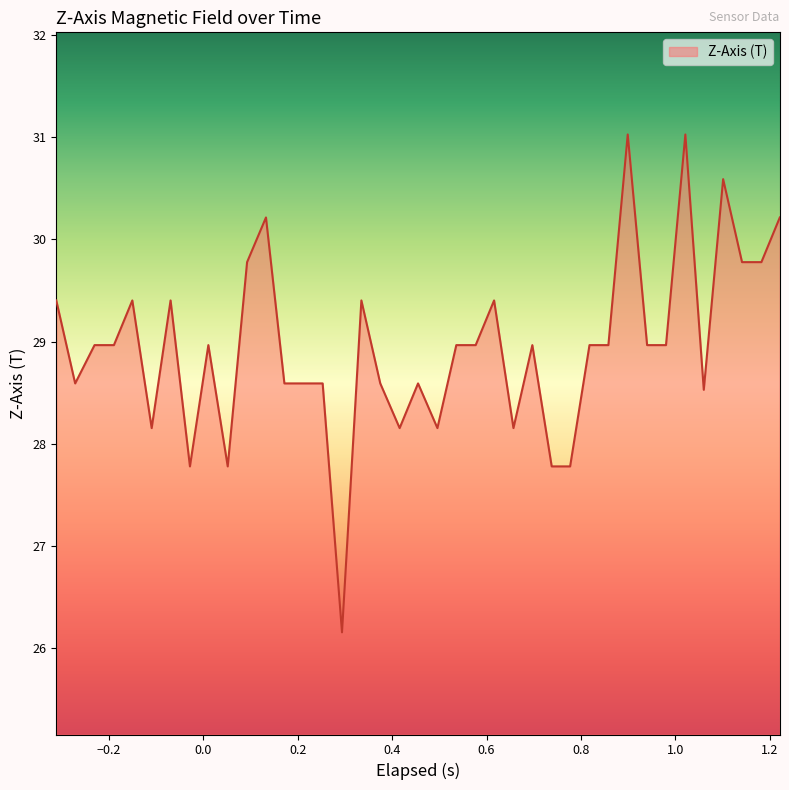

What is the difference between the maximum and minimum values?

4.9